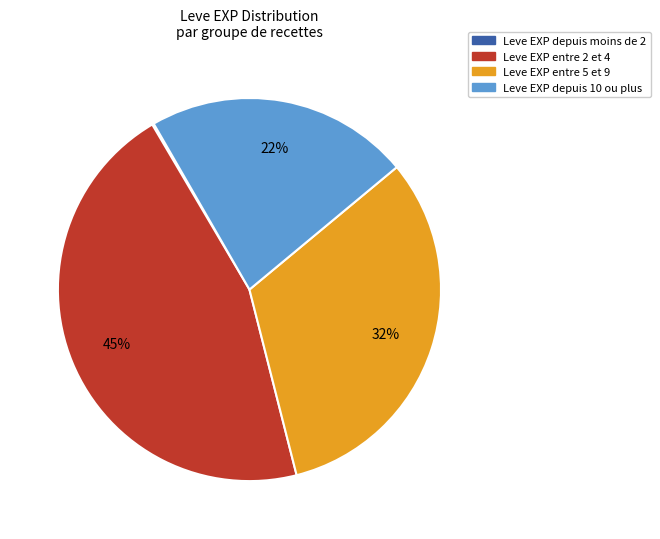

Is there any slice that represents more than half of the pie?

No